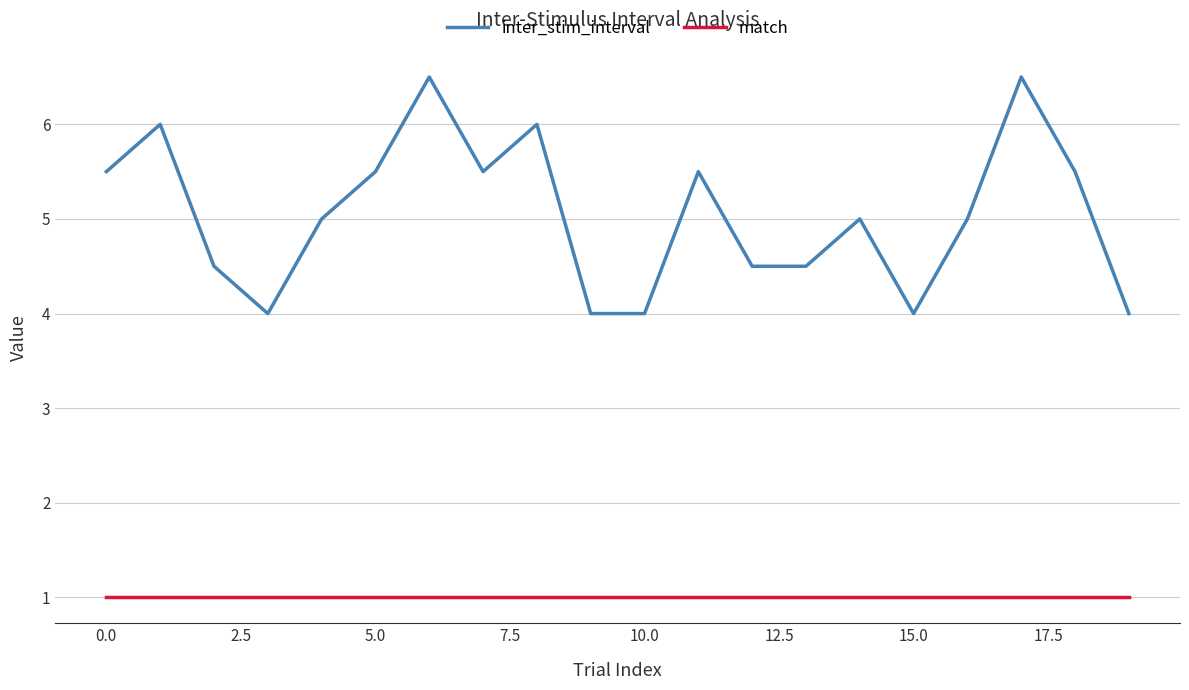

Which series has the largest total across all categories?

inter_stim_interval